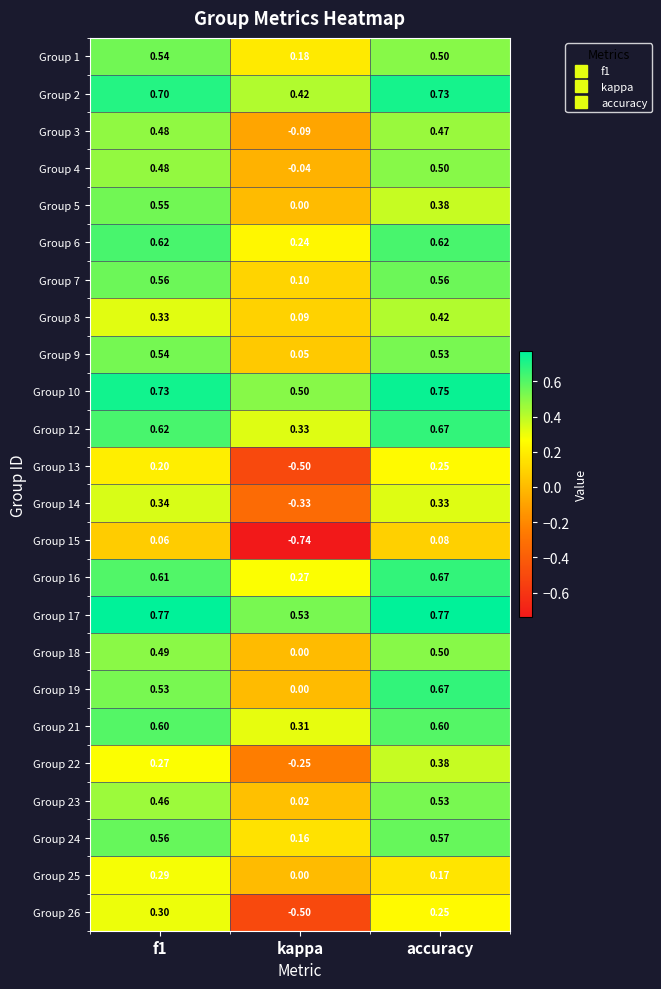

At which label is Group 3 closest to 0?

kappa